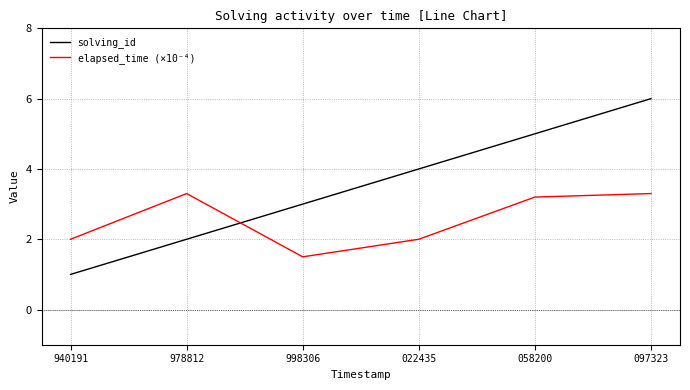

Which label corresponds to the smallest value in the chart?

940191